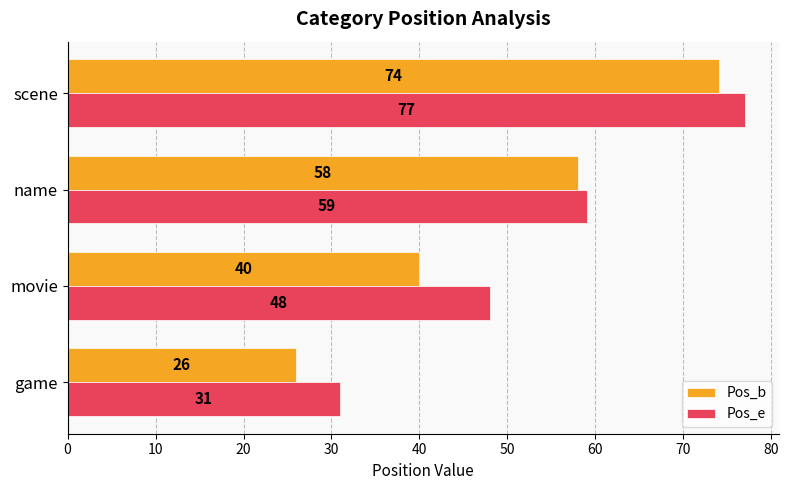

Which series has the widest spread of values?

Pos_b